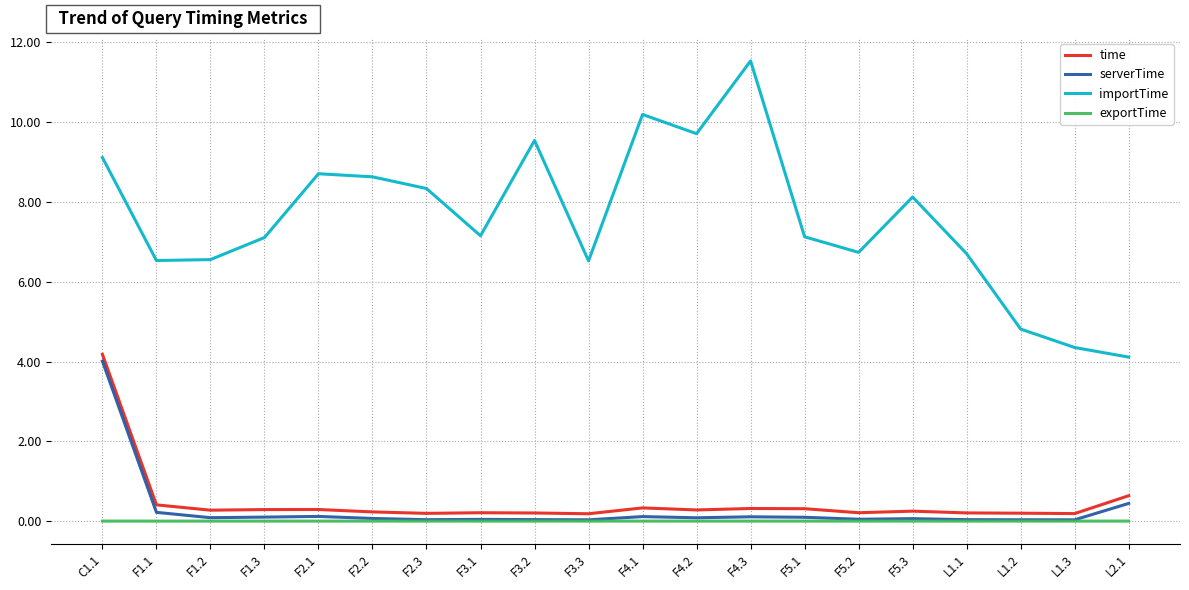

At which category is the sum across all series the highest?

C1.1